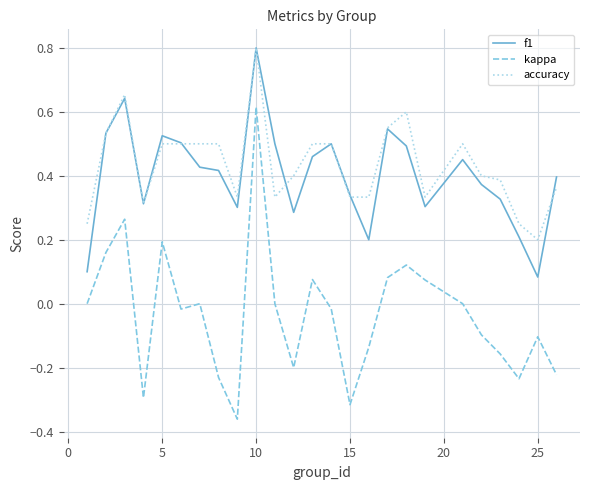

After their last crossing, which series has the higher values: f1 or accuracy?

f1